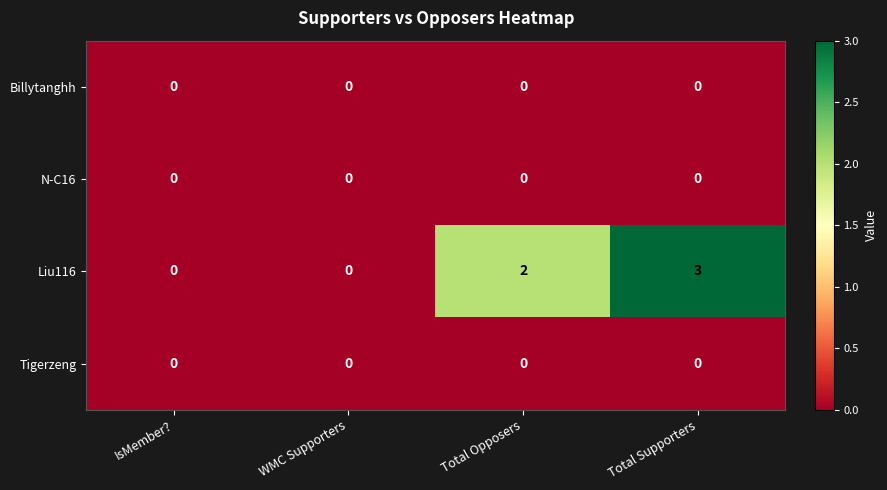

Which series has the largest total across all categories?

Liu116